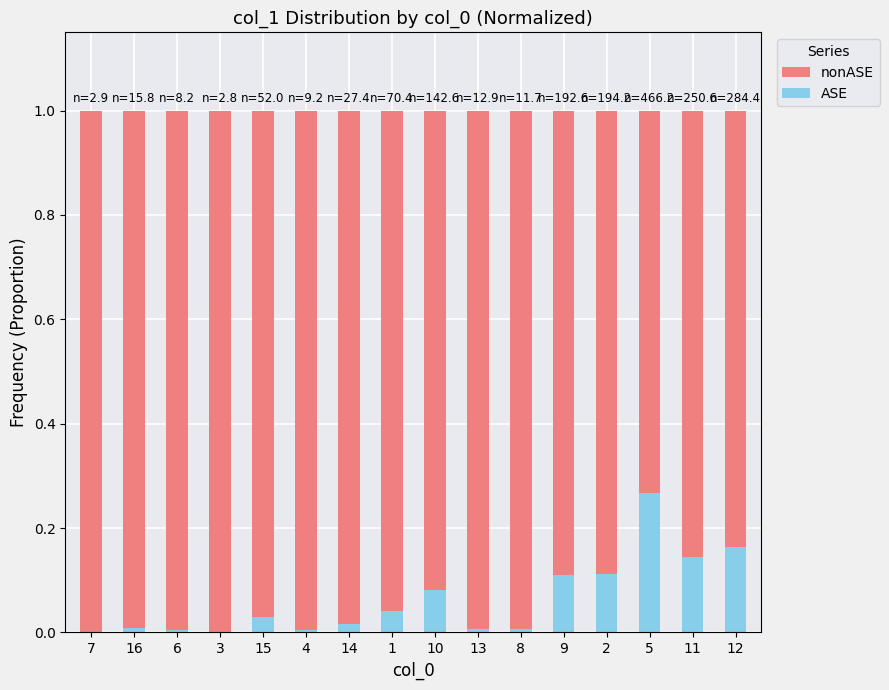

Is it true that ASE equals 0.0 at 11?

False